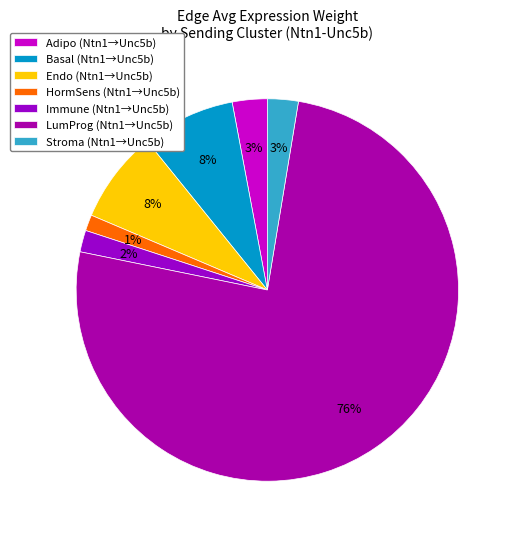

Between LumProg and Stroma, which is larger?

LumProg